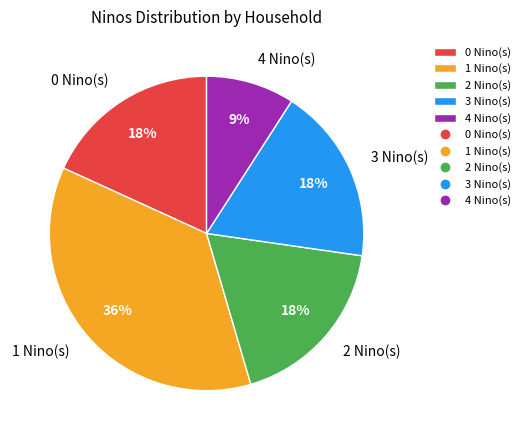

What is the smallest slice in the pie chart?

4 Nino(s)